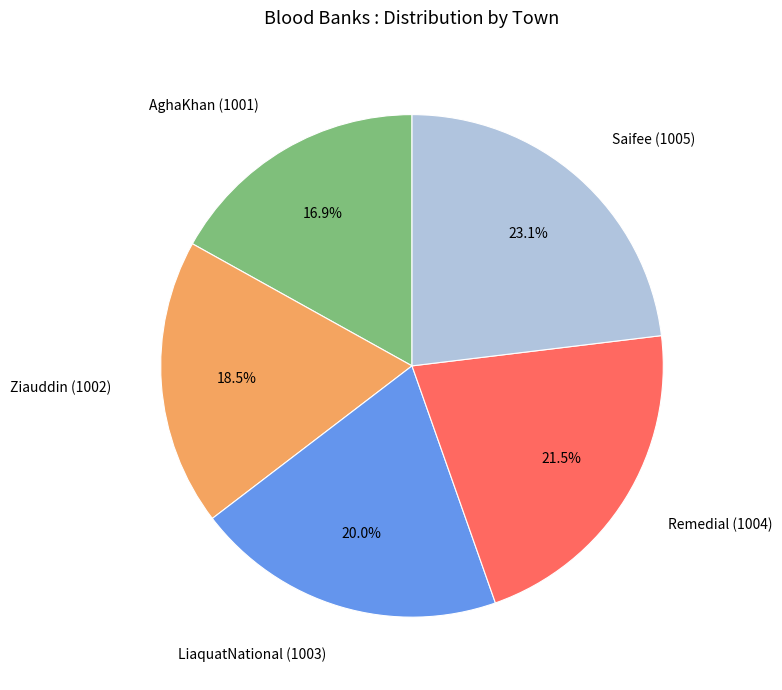

Combined, what portion of the pie is Saifee (1005) and LiaquatNational (1003)?

43.1%